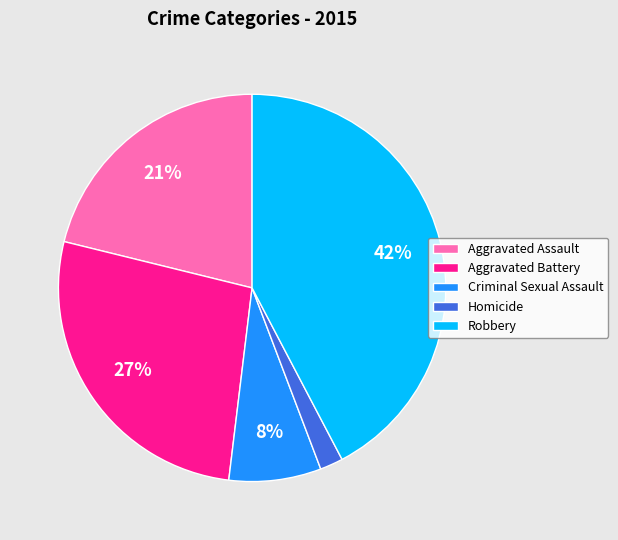

Combined, do Robbery and Aggravated Battery account for over 50%?

Yes